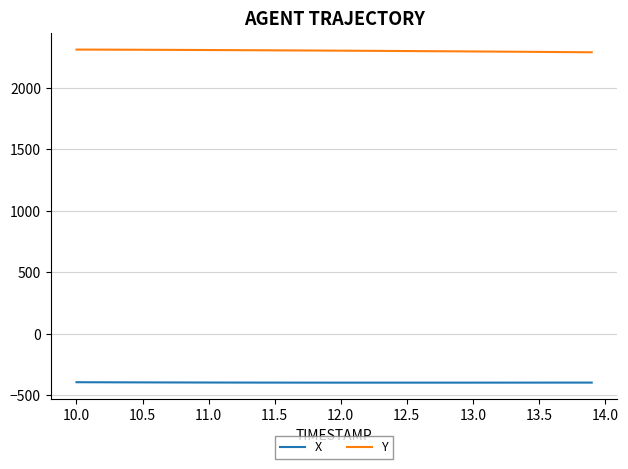

What is the maximum value for X?

-393.7